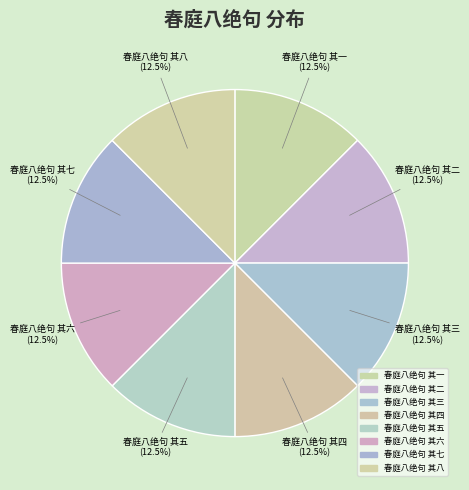

Which category has the biggest portion of the pie?

春庭八绝句 其八